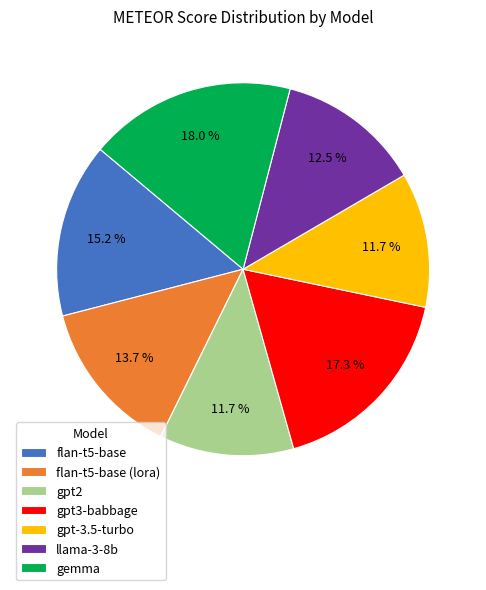

To the nearest percent, what is the difference between the flan-t5-base and gpt3-babbage slice percentages?

2%